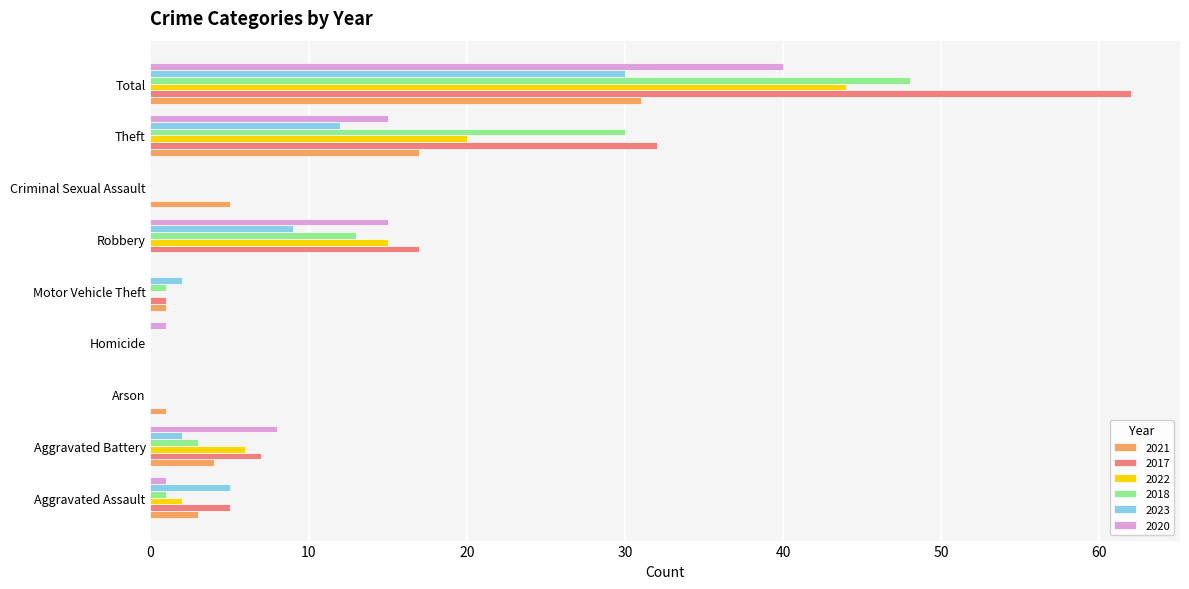

Between Motor Vehicle Theft and Robbery, which series saw the biggest shift?

2017